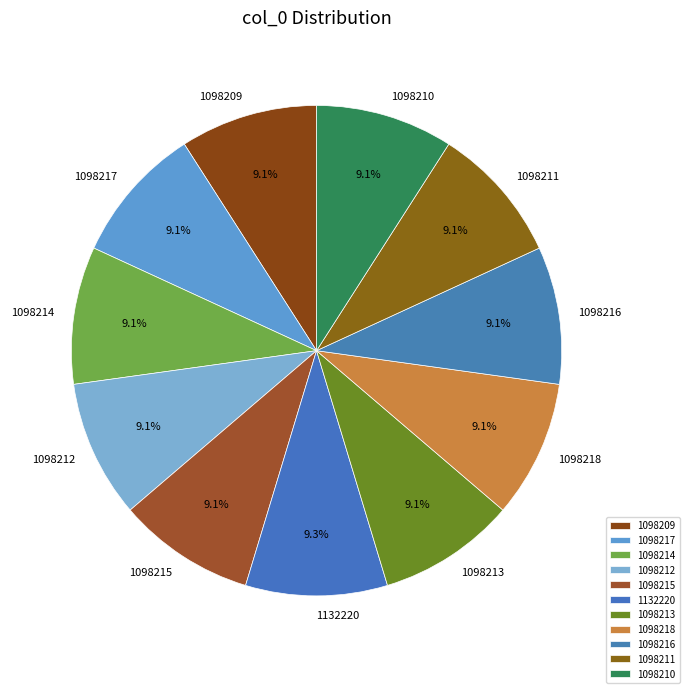

To the nearest percent, what is the combined percentage of 1098218 and 1098217?

18%